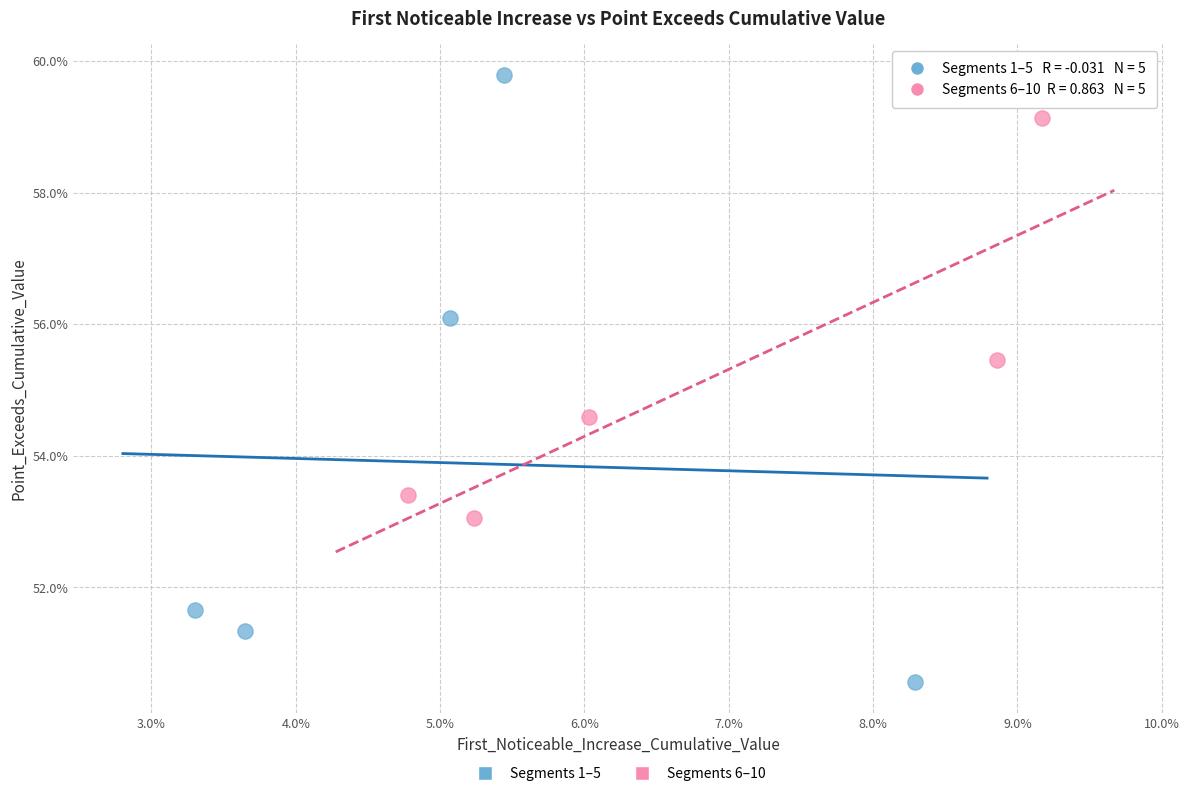

Which series has the widest spread of Y values?

Segments 1–5